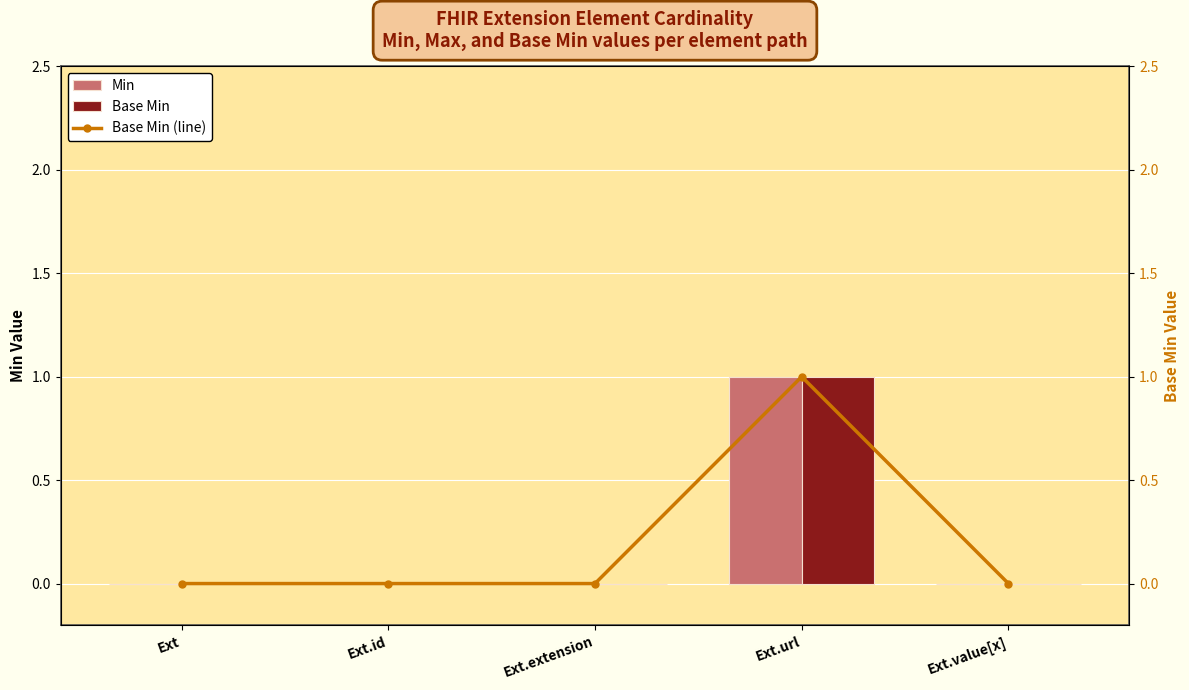

How many groups of bars are there?

5